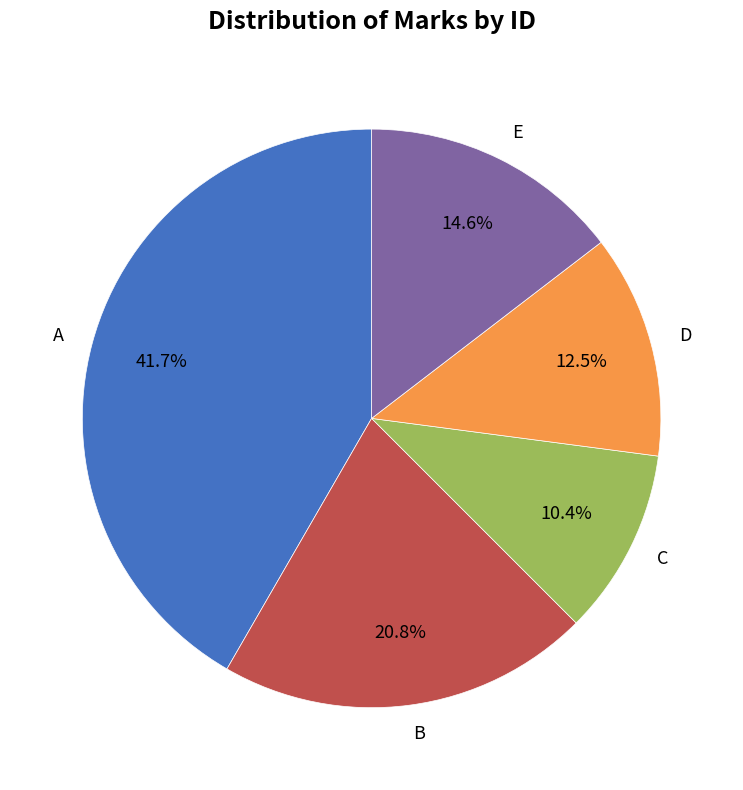

Combined, what portion of the pie is D and A?

54.2%